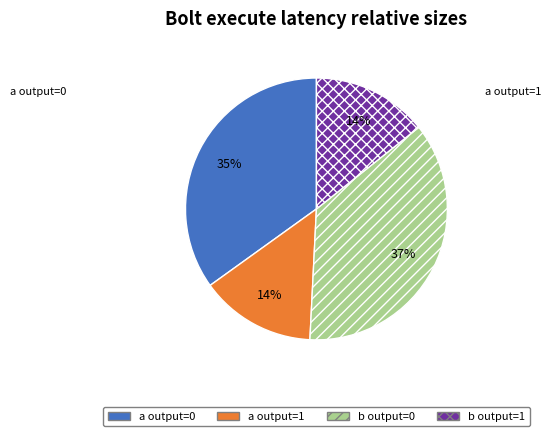

Is there a majority slice in this chart?

No